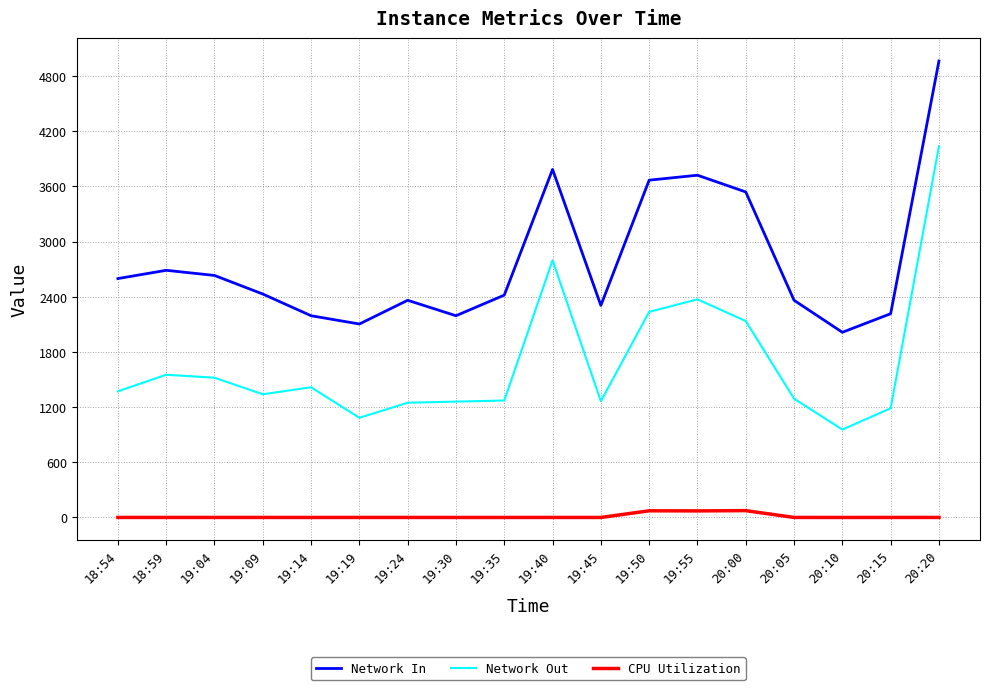

Between 18:54 and 19:35, which series saw the biggest shift?

Network In